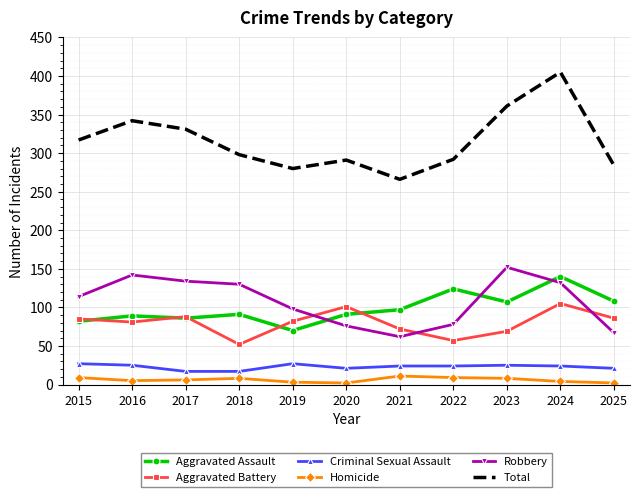

What is the minimum value shown in the chart?

2